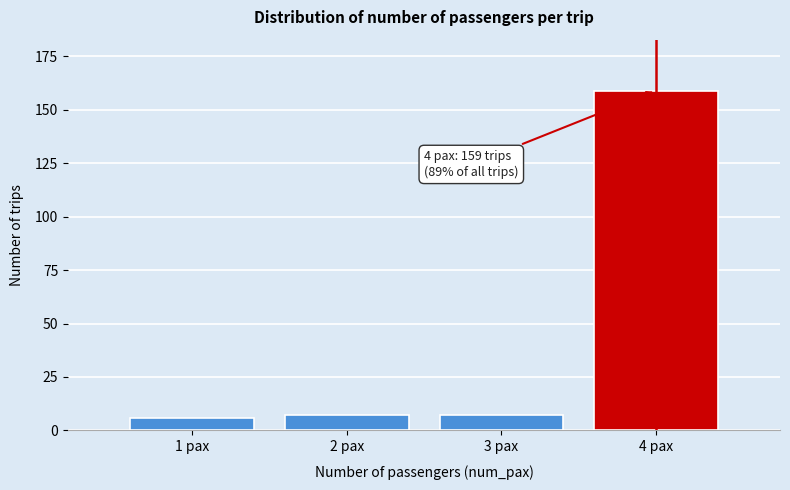

Reading left to right, transcribe all the data shown in this chart.

6	7	7	159